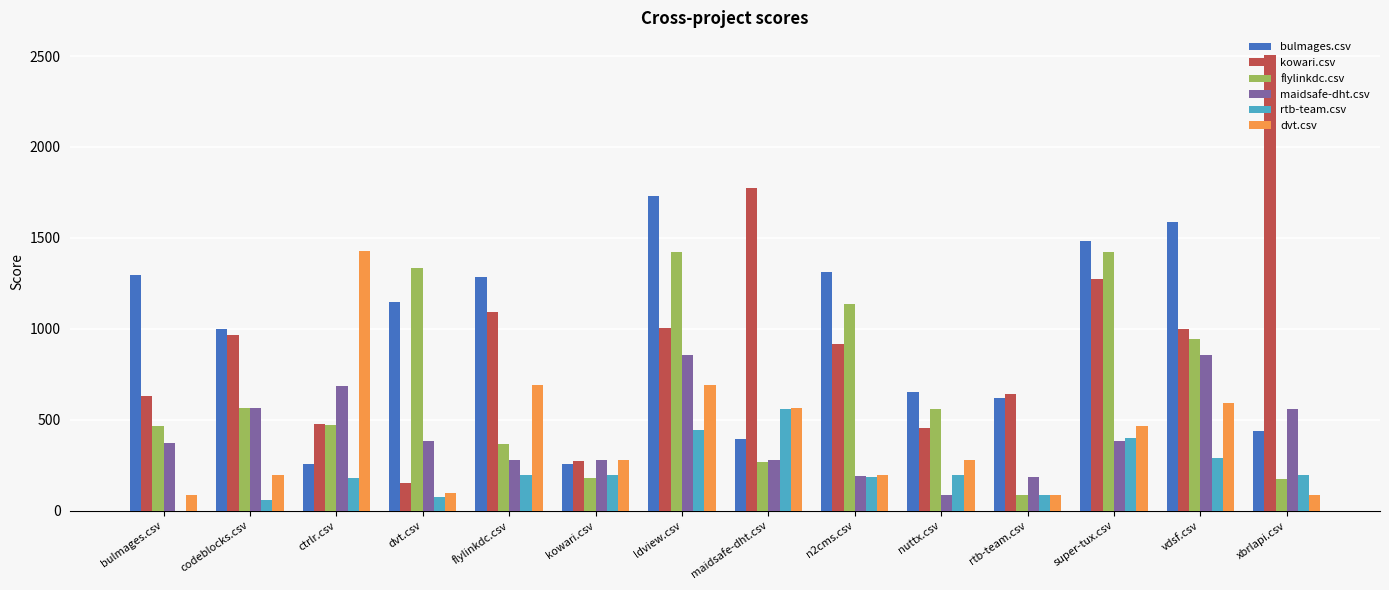

Is the value of maidsafe-dht.csv at codeblocks.csv greater than the value of kowari.csv at dvt.csv?

Yes